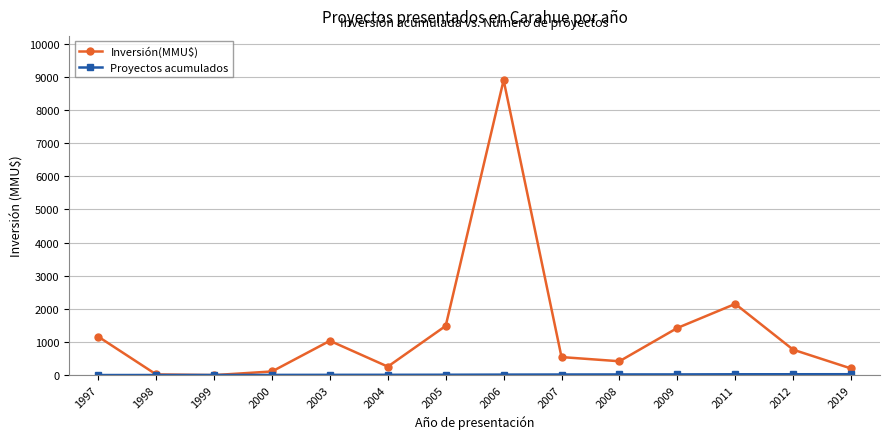

At which category is the sum across all series the highest?

2006